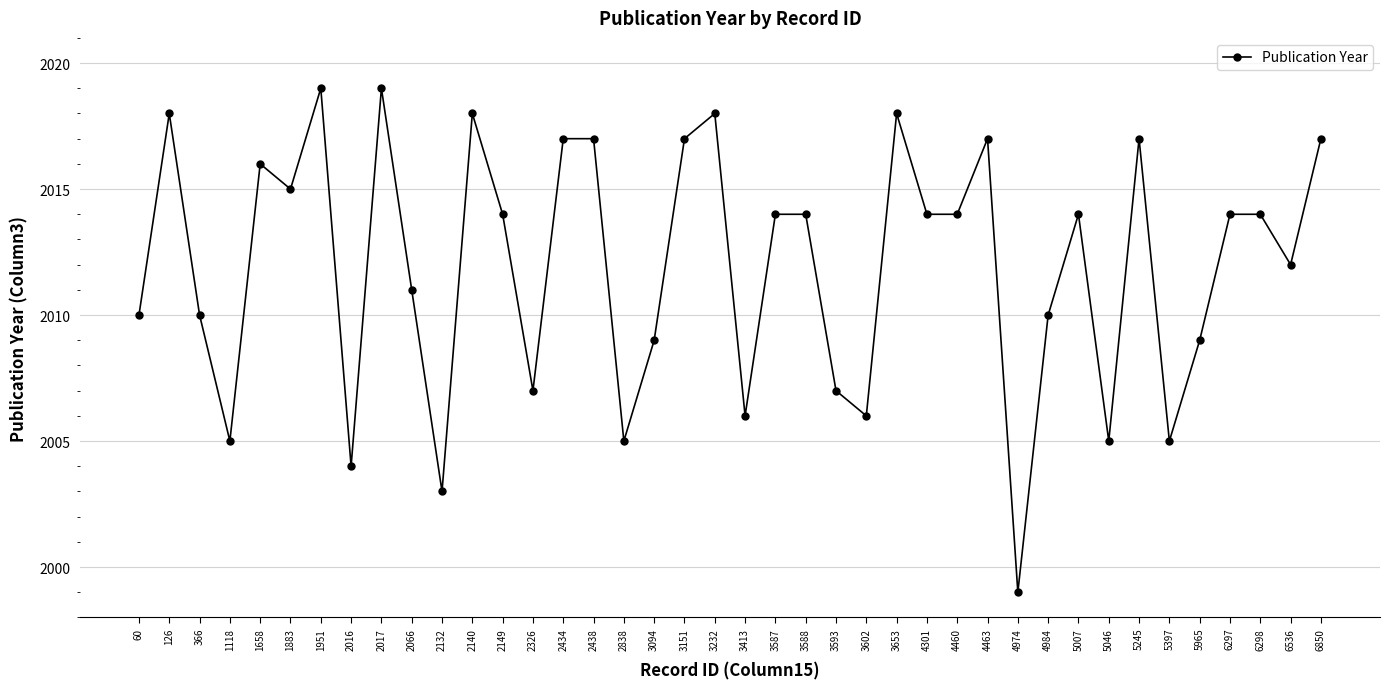

How many distinct data groups are displayed?

1